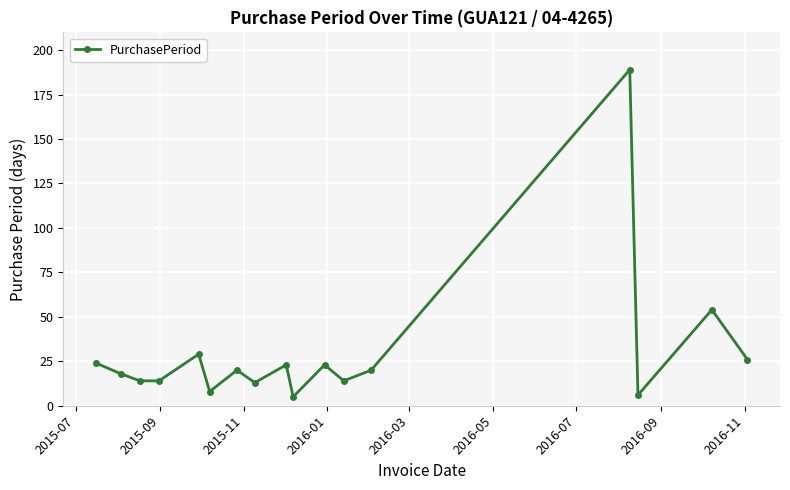

What is the sum of all values?

500